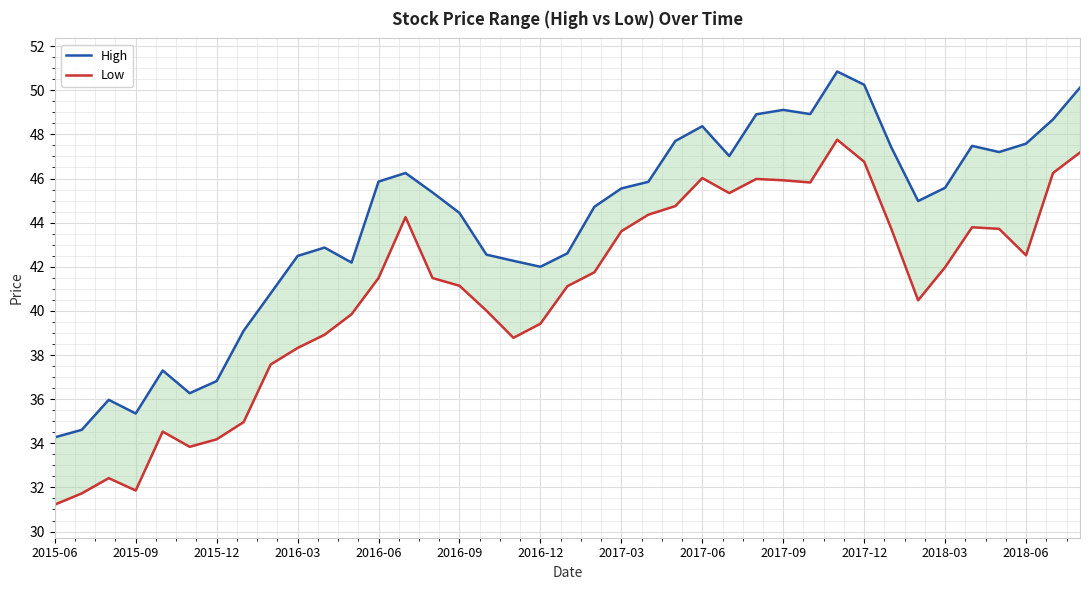

List the series in order of their peak value, highest first.

High, Low